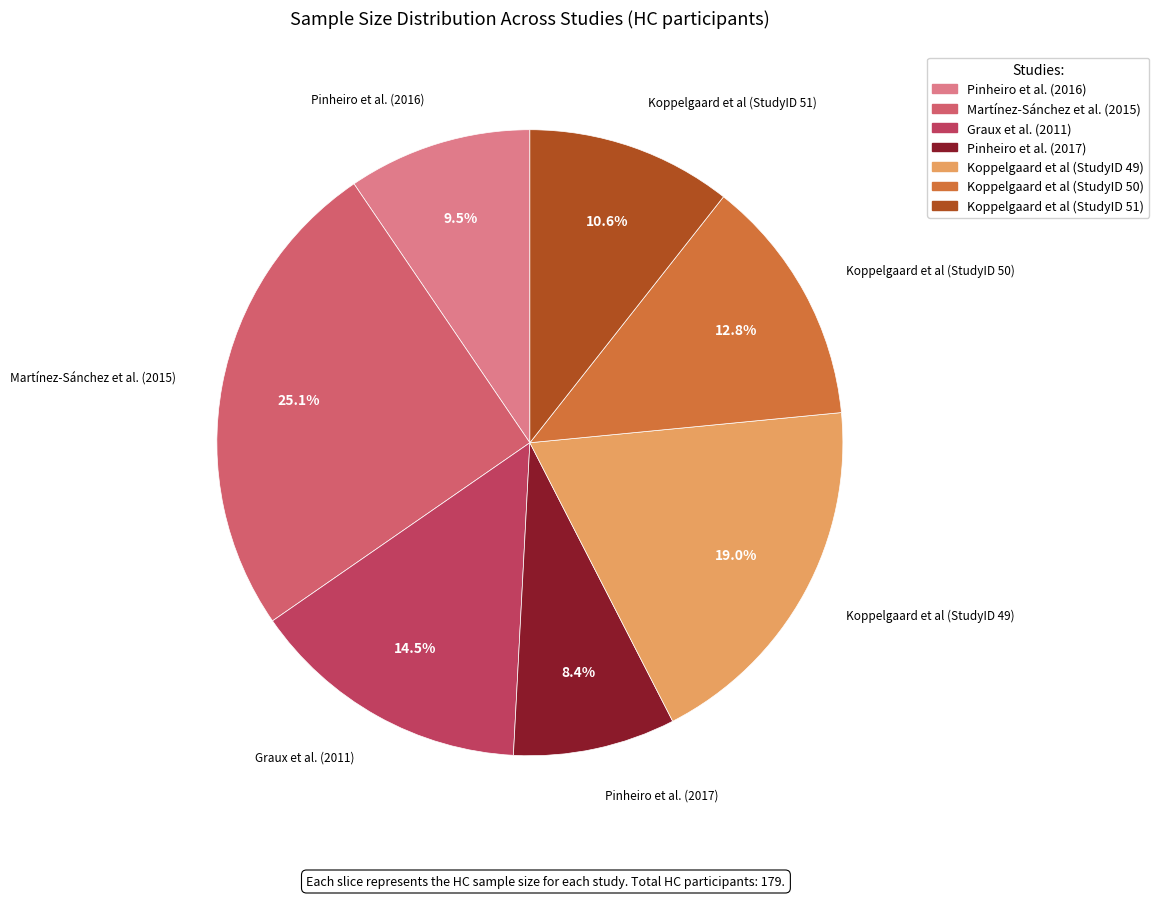

To the nearest percent, what is the combined percentage of Martínez-Sánchez et al. (2015) and Pinheiro et al. (2016)?

35%